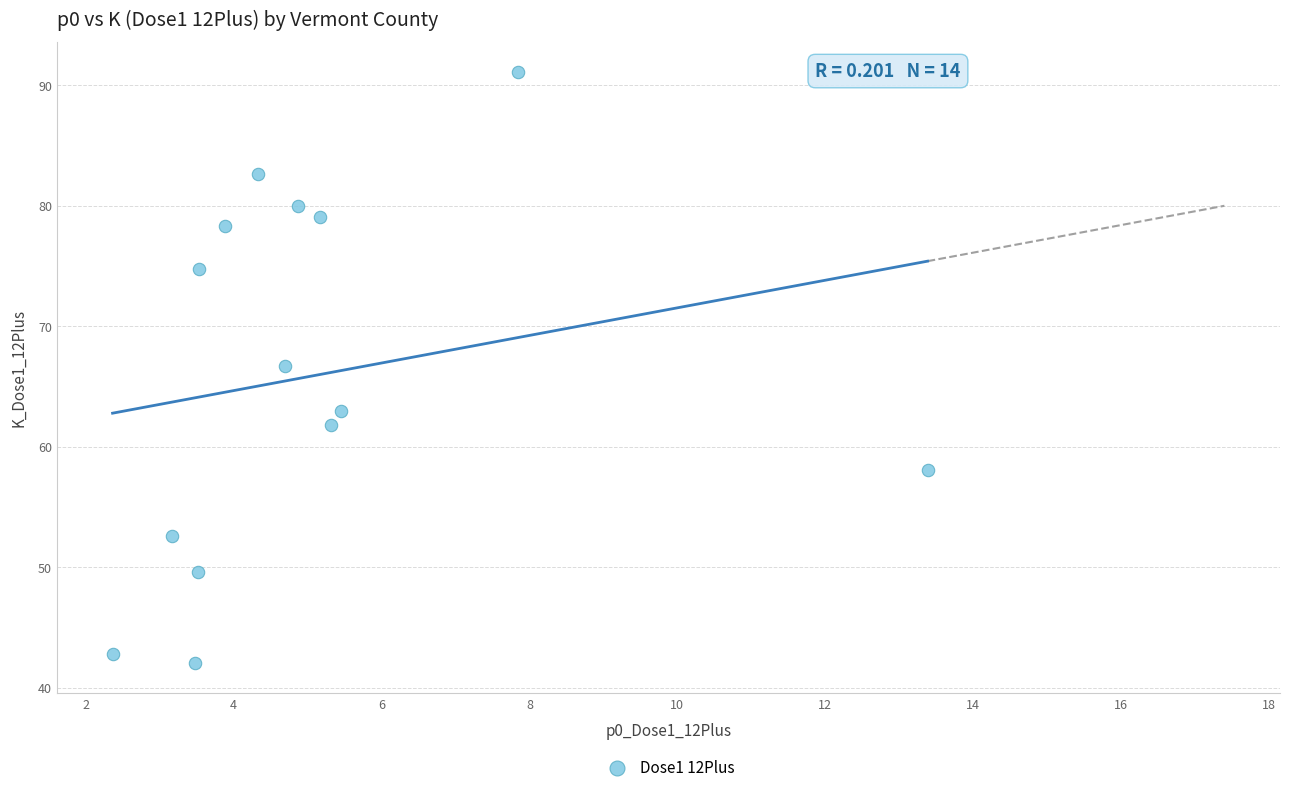

What Y value in the scatter plot is closest to 66?

66.7